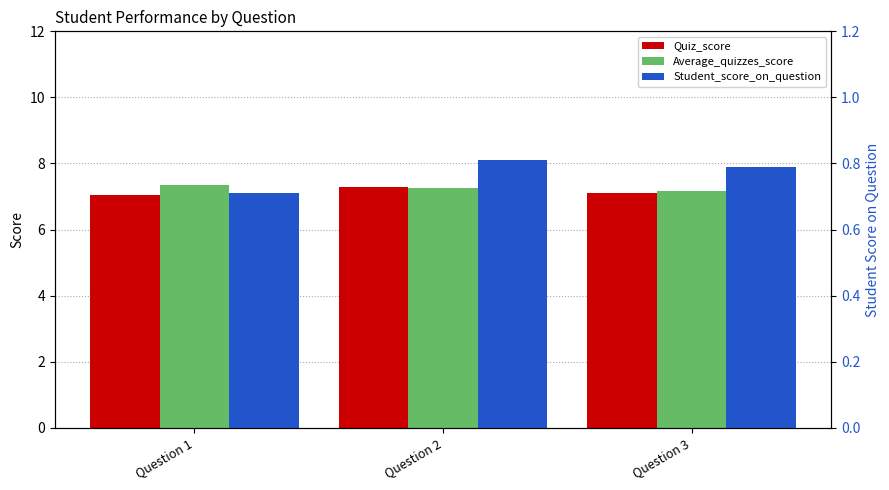

Reading left to right, what are all the values shown in this chart?

Quiz_score: Question 1=7.0	Question 2=7.3	Question 3=7.1
Average_quizzes_score: Question 1=7.3	Question 2=7.2	Question 3=7.2
Student_score_on_question: Question 1=0.7	Question 2=0.8	Question 3=0.8